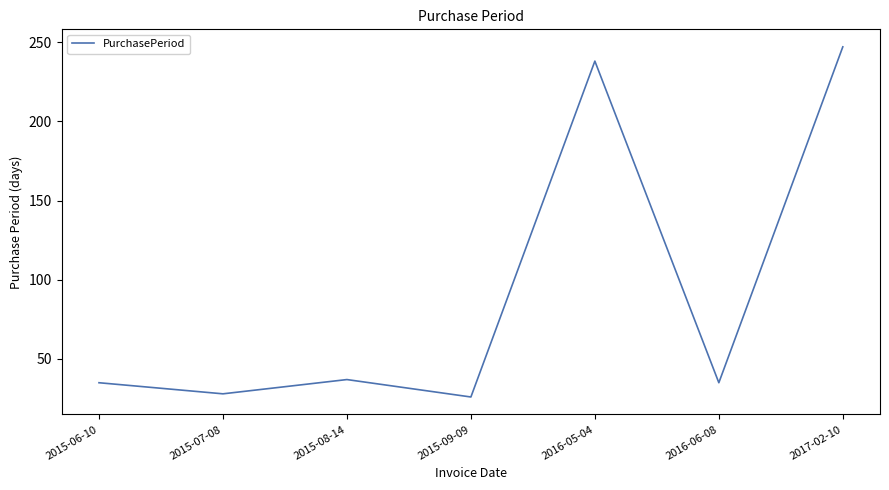

What is the smallest value displayed?

26